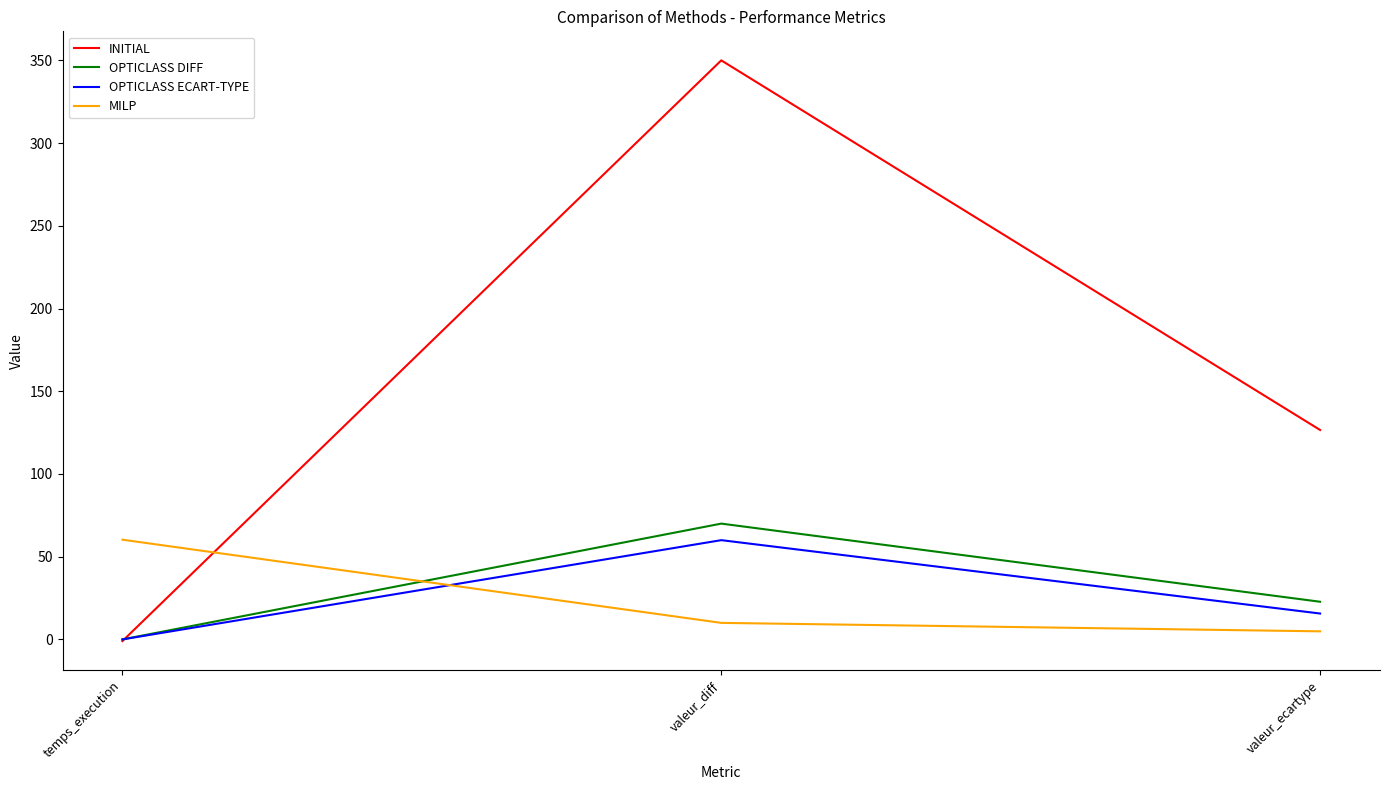

True or false: OPTICLASS ECART-TYPE has a value of 60.0 at valeur_diff.

True